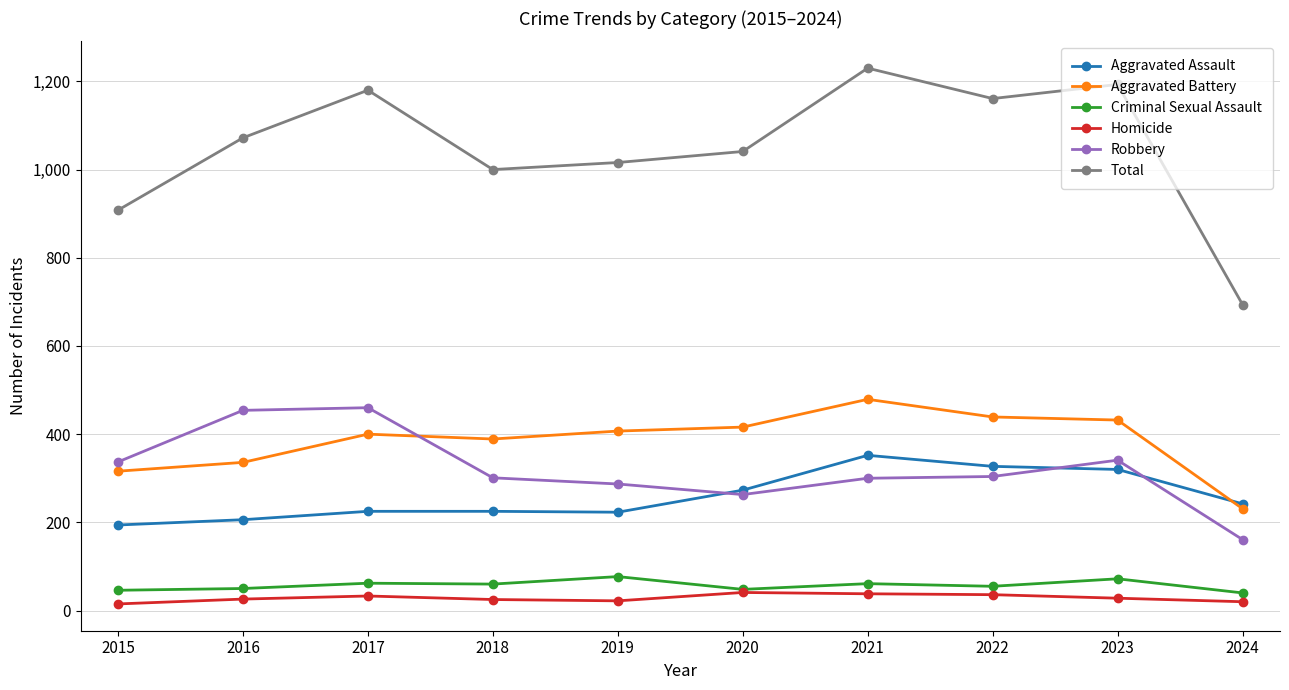

True or false: Aggravated Battery has a value of 479 at 2021.

True